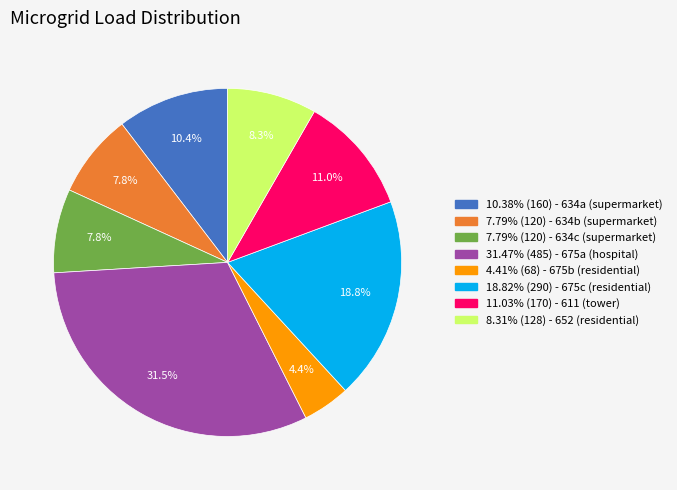

How much of the chart is everything except 7.79% (120) - 634c (supermarket)?

92.2%